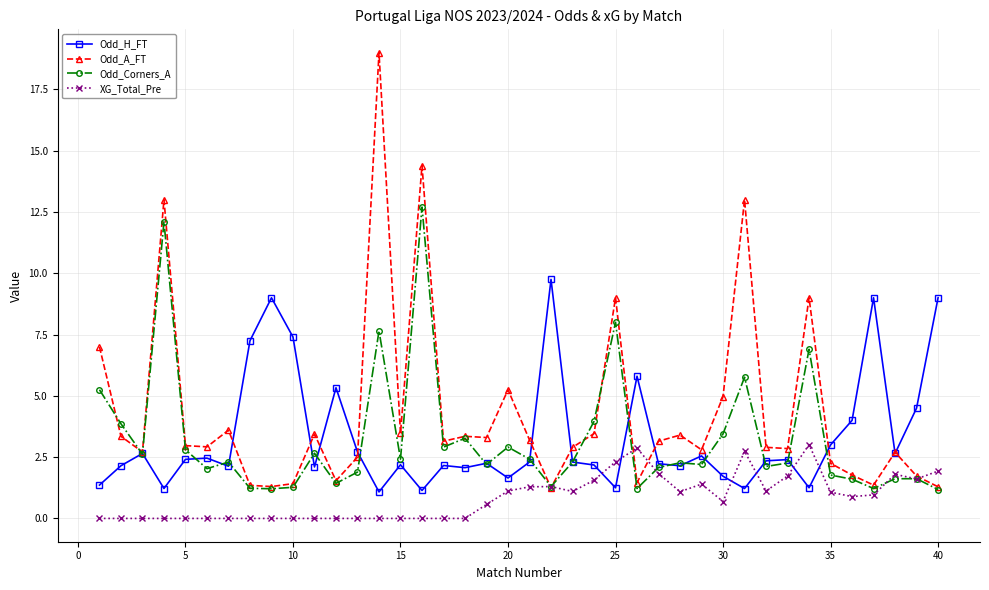

List the series in order of their peak value, highest first.

Odd_A_FT, Odd_Corners_A, Odd_H_FT, XG_Total_Pre